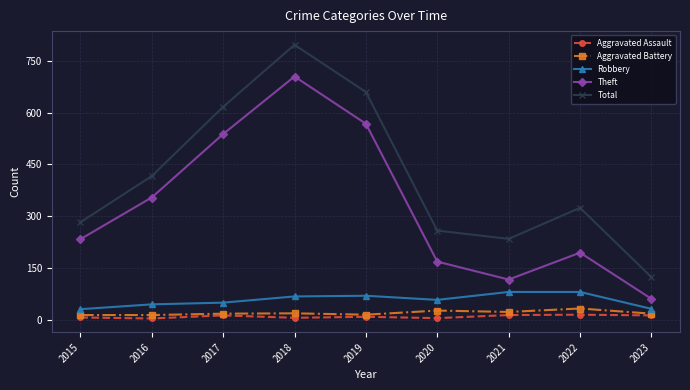

What are all the series names shown in the legend?

Aggravated Assault, Aggravated Battery, Robbery, Theft, Total